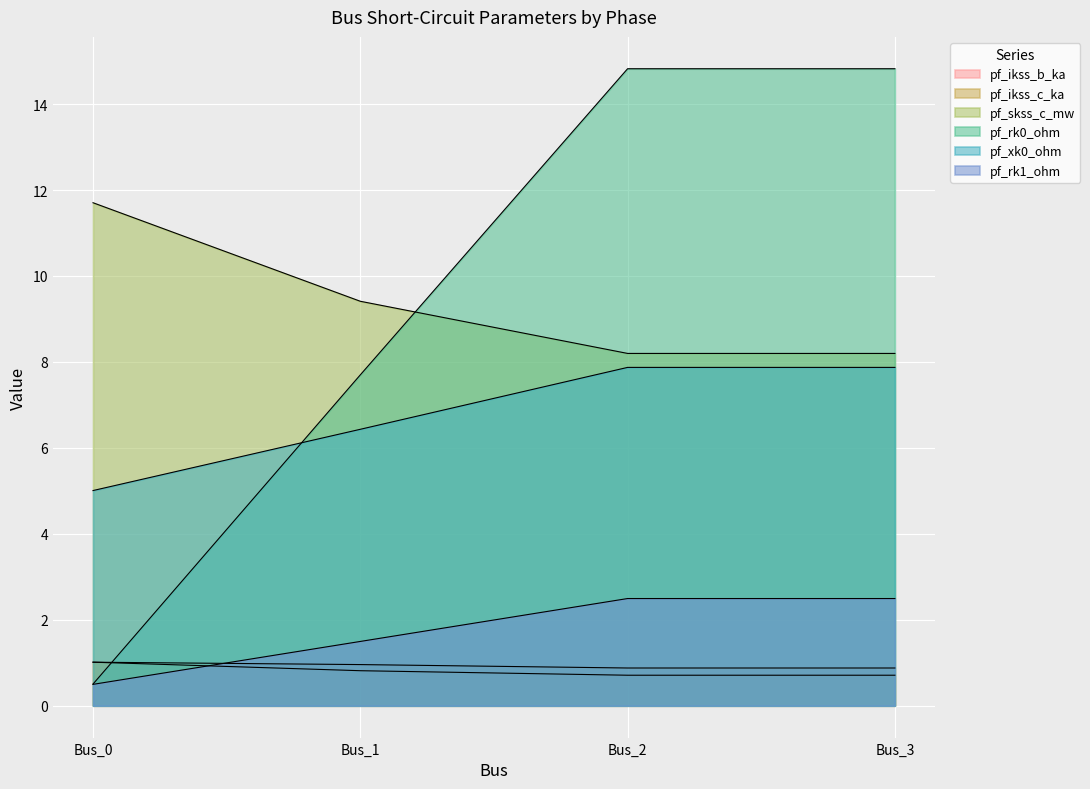

What is the spread (max minus min) of values at Bus_2?

14.1